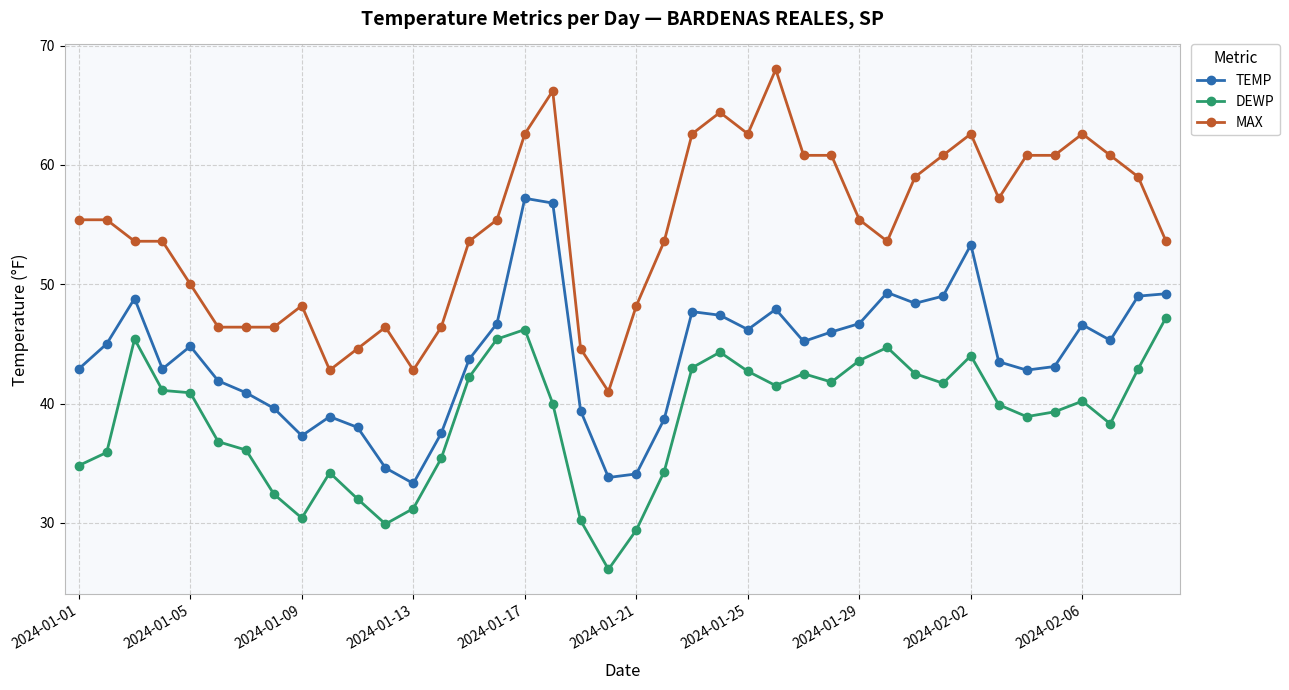

What is the minimum value for DEWP?

26.1